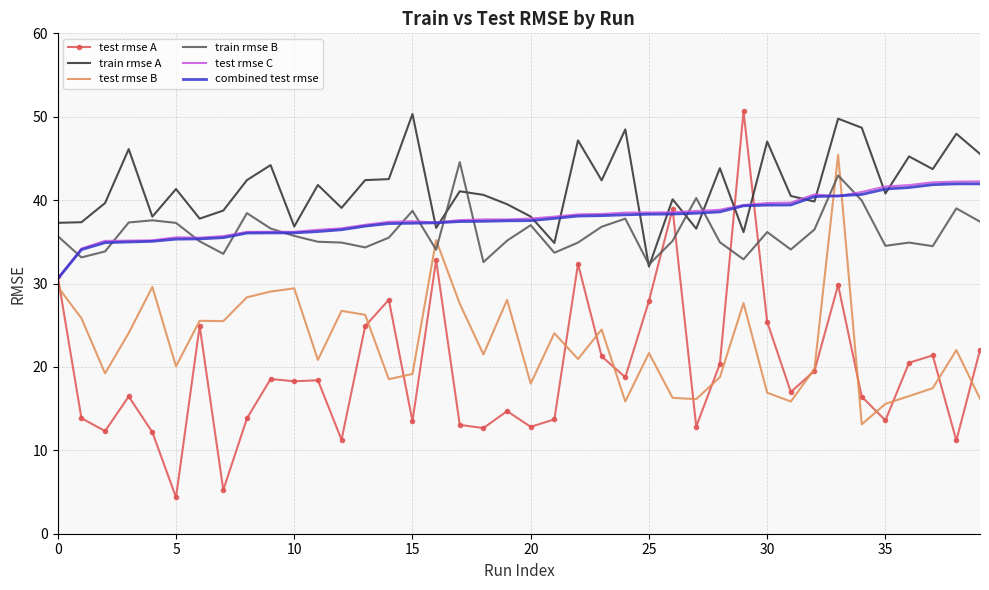

What is the minimum value shown in the chart?

4.4